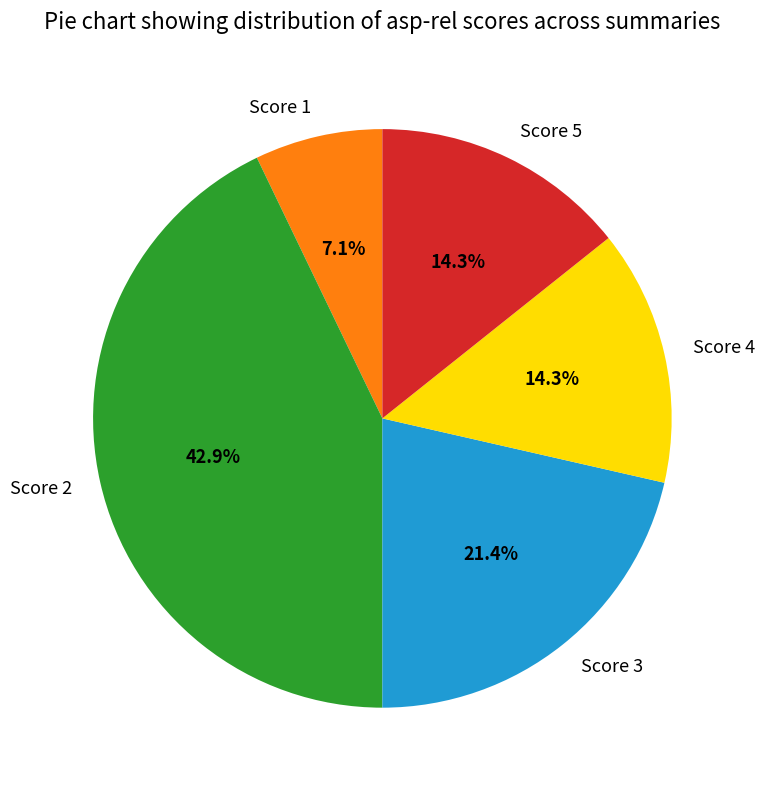

Combined, do Score 3 and Score 4 account for over 50%?

No